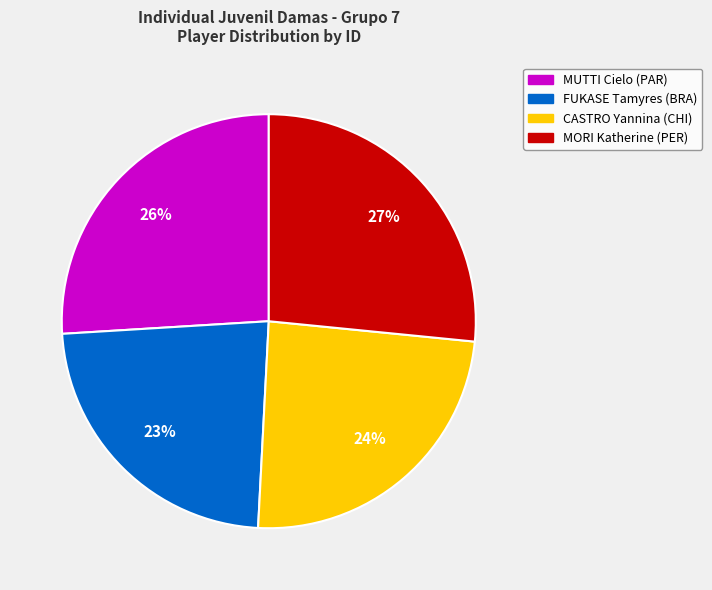

What is the largest slice in the pie chart?

MORI Katherine (PER)